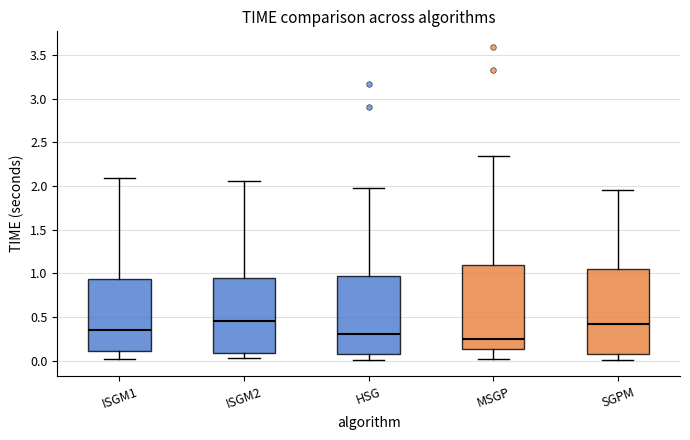

Reading left to right, read every box against the y-axis: the position of its median line, the range the box covers, and the ends of its whiskers. The values are not printed on the chart, so give them approximately, as read against the axis.

ISGM1: median 0.35, box 0.10 to 0.95, whiskers 0.00 to 2.10
ISGM2: median 0.45, box 0.10 to 0.95, whiskers 0.00 to 2.05
HSG: median 0.30, box 0.10 to 0.95, whiskers 0.00 to 1.95
MSGP: median 0.25, box 0.15 to 1.10, whiskers 0.00 to 2.35
SGPM: median 0.40, box 0.10 to 1.05, whiskers 0.00 to 1.95